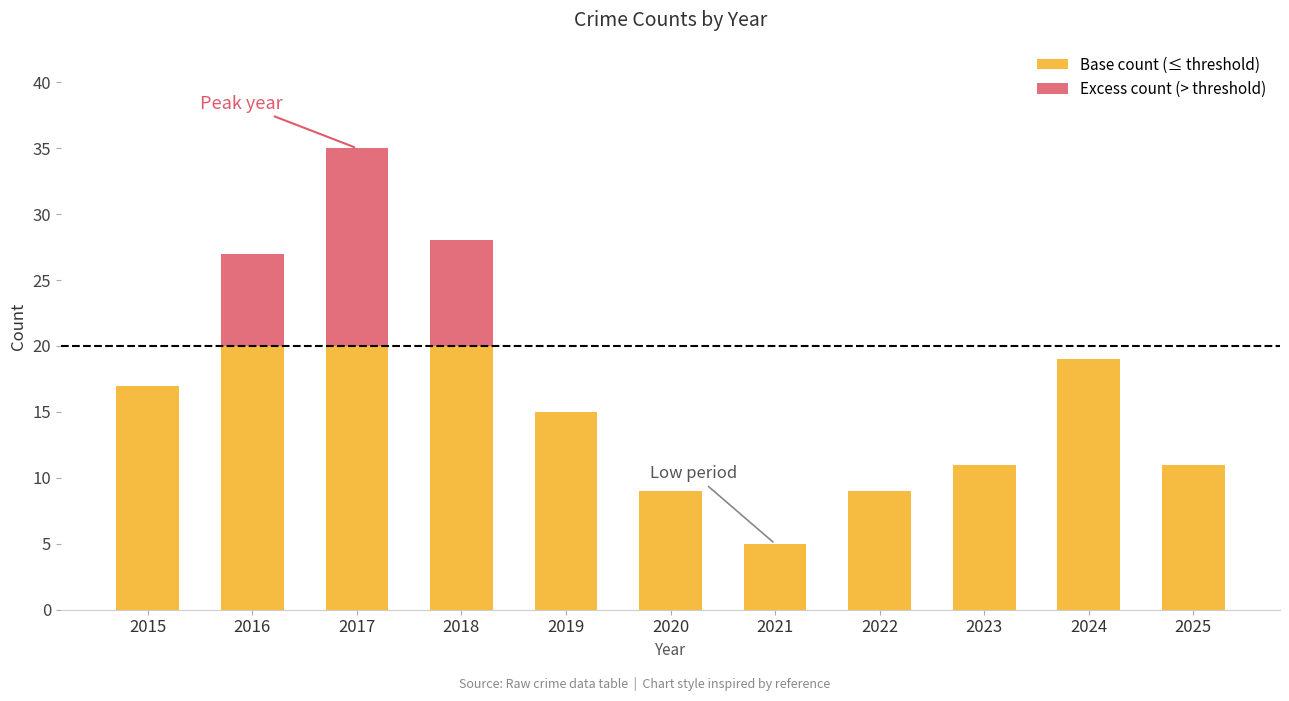

How many data points does each series have?

11